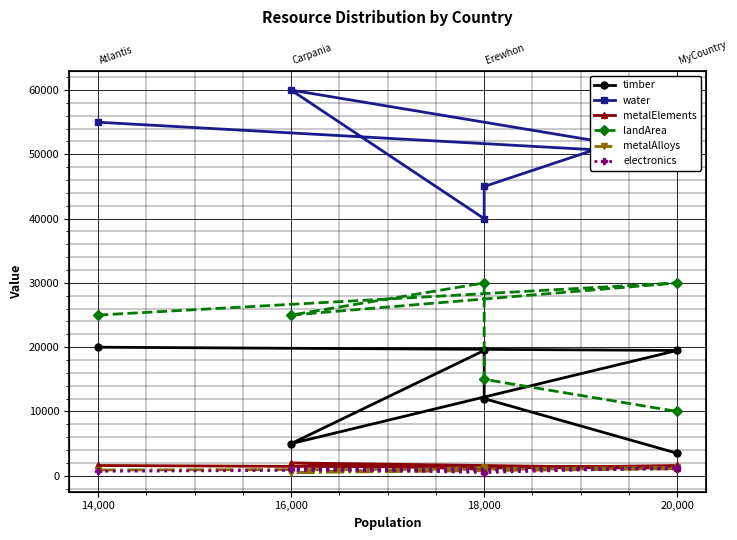

True or false: electronics and metalElements cross at least once.

False